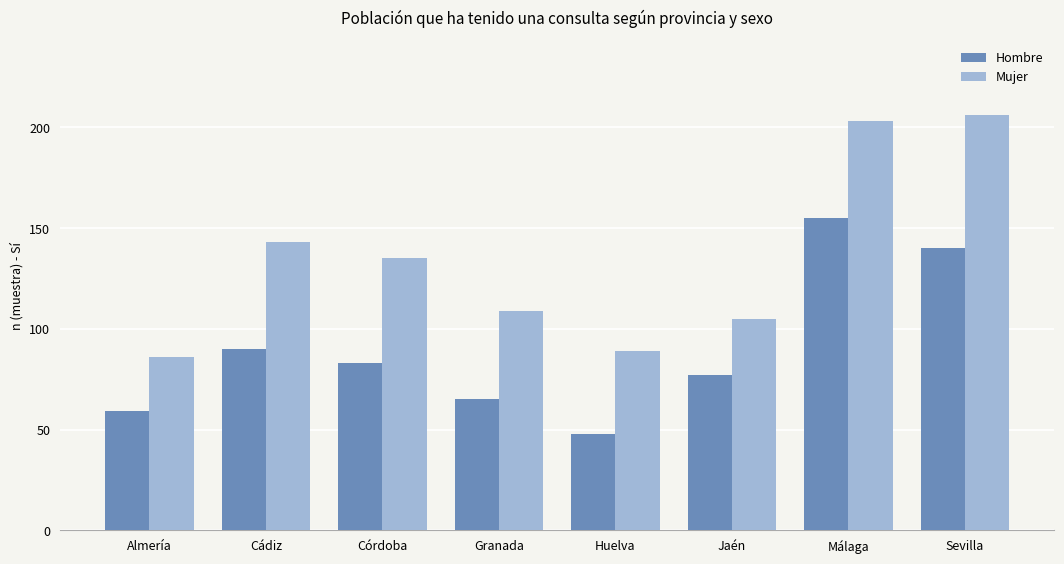

What is the label of the 7th bar from the right?

Cádiz